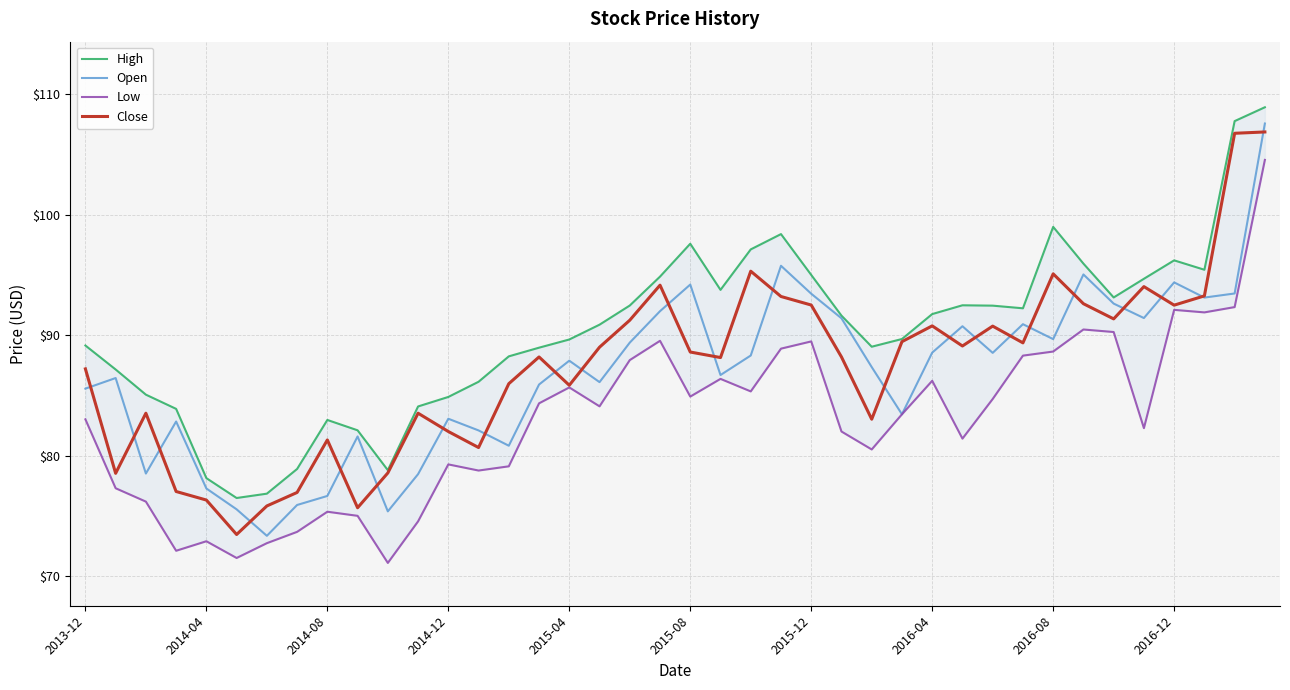

Which category has the highest value in the Open series?

39